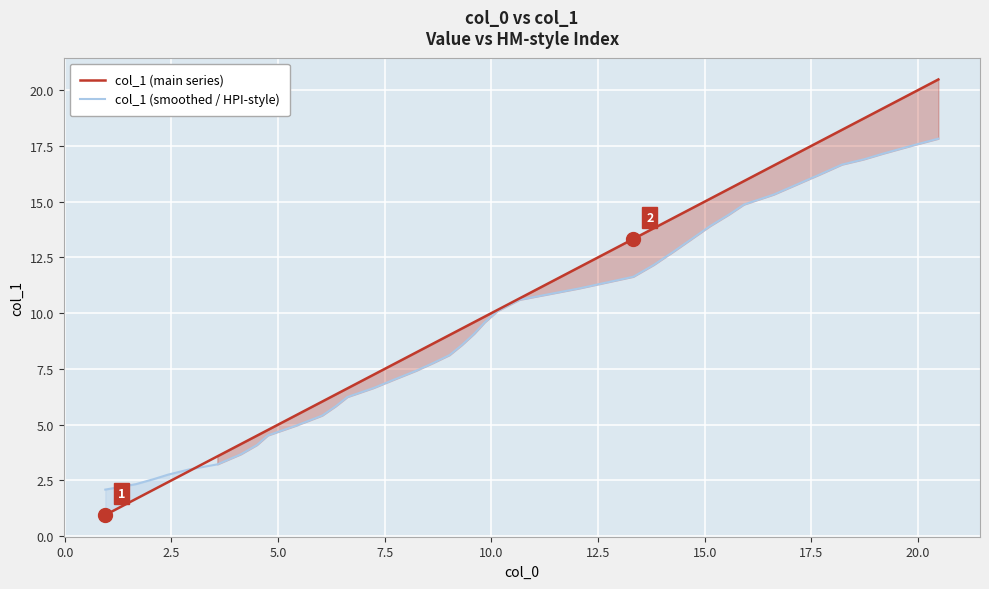

How many intersections are there between col_1 (main series) and col_1 (smoothed / HPI-style)?

1